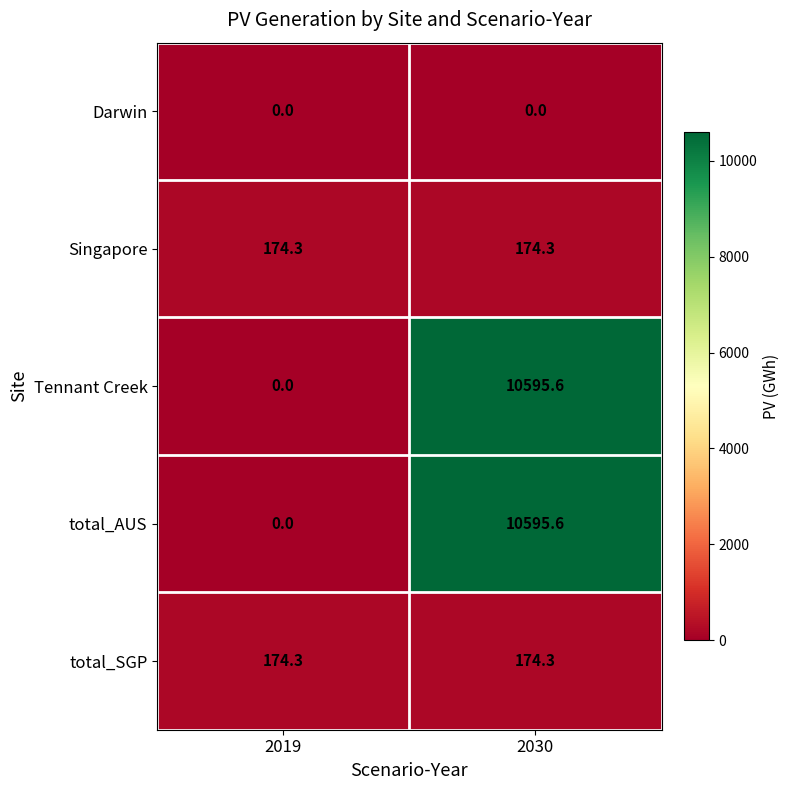

What is the total value across all series at 2030?

21539.8